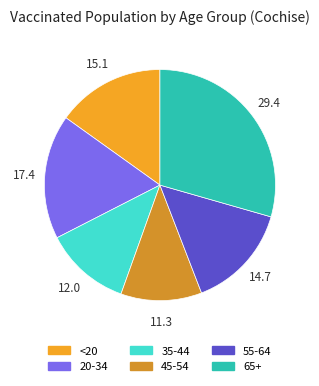

Is there a majority slice in this chart?

No